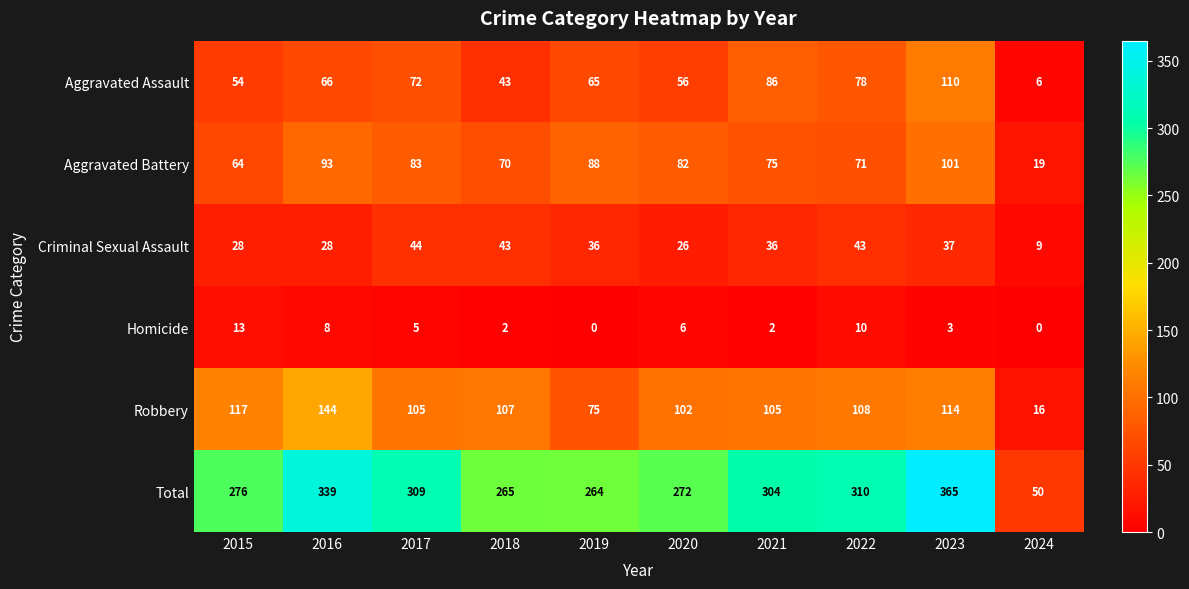

Which series has the largest total across all categories?

Total